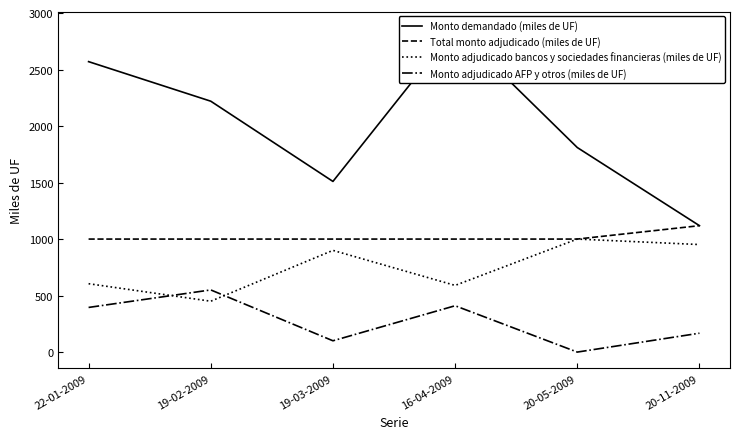

True or false: Total monto adjudicado (miles de UF) and Monto adjudicado AFP y otros (miles de UF) intersect in this chart.

False